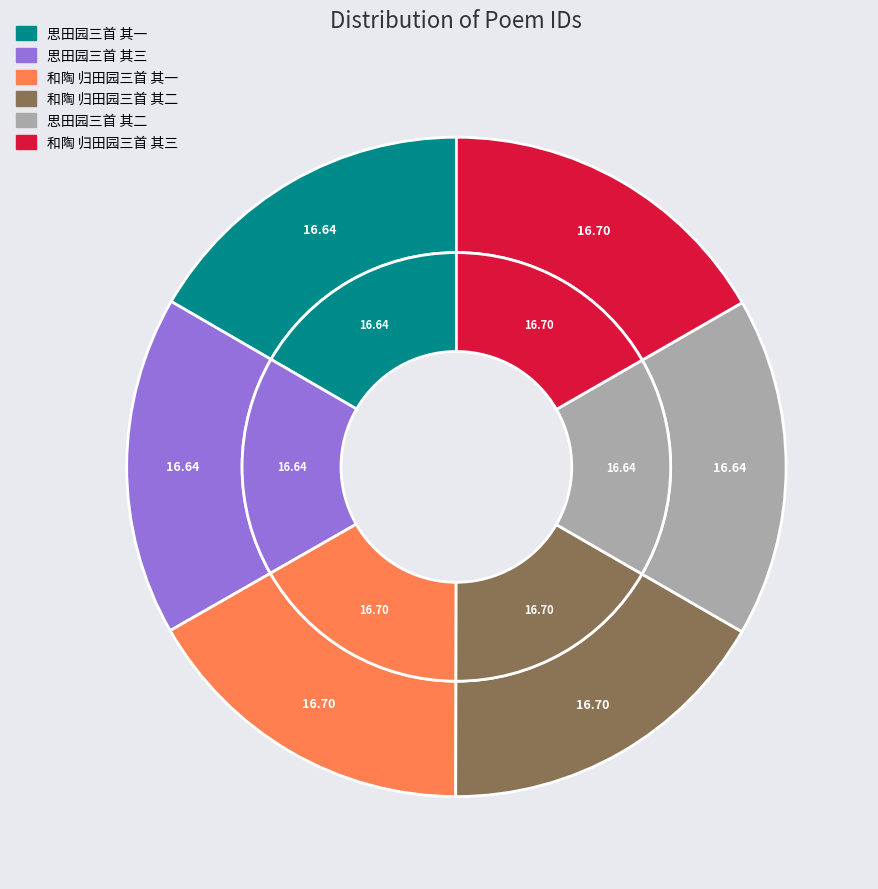

Combined, what portion of the pie is 思田园三首 其一 and 和陶 归田园三首 其三?

33.3%